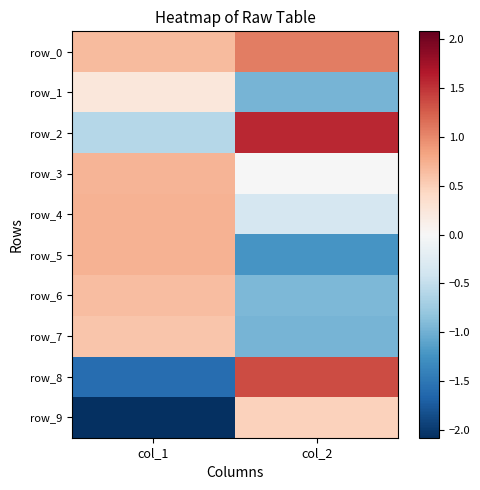

Which series has the largest range (max minus min)?

row_8